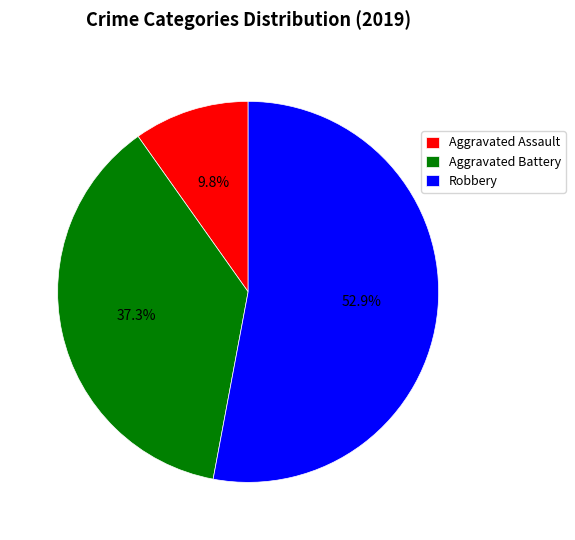

How many segments does this pie chart have?

3